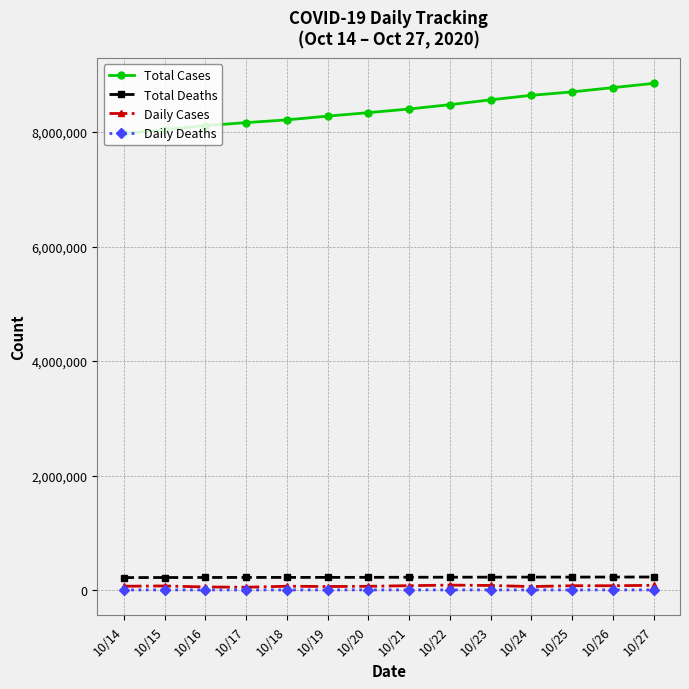

True or false: Total Cases and Total Deaths intersect in this chart.

False